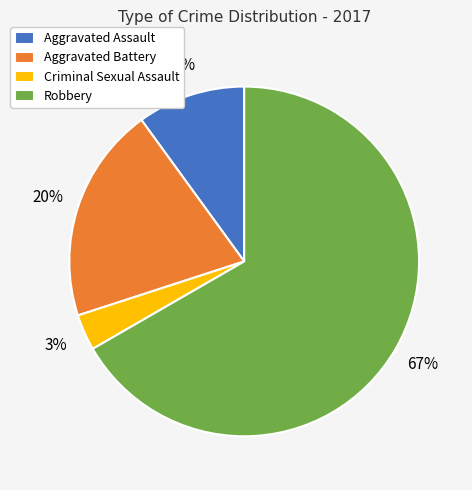

The Robbery slice represents 56% of the pie. True or false?

False